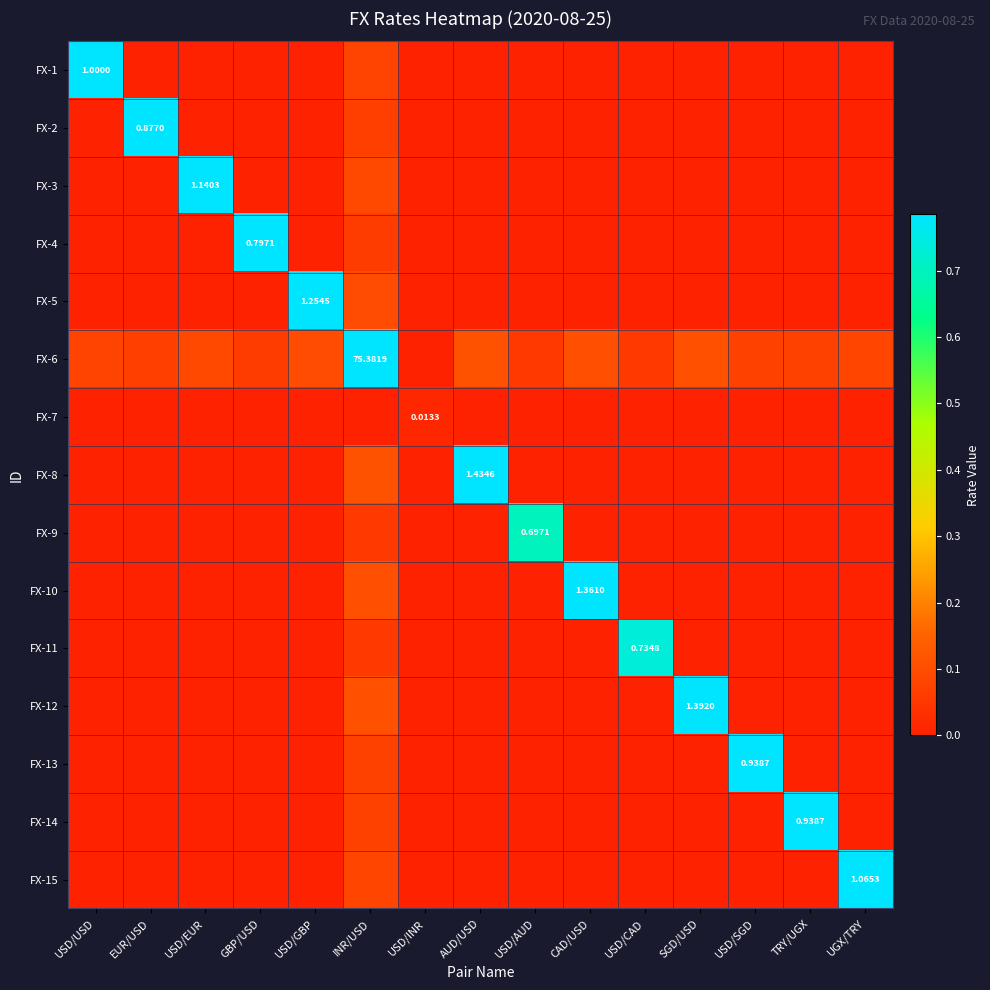

What is the sum of all FX-14 values?

1.0